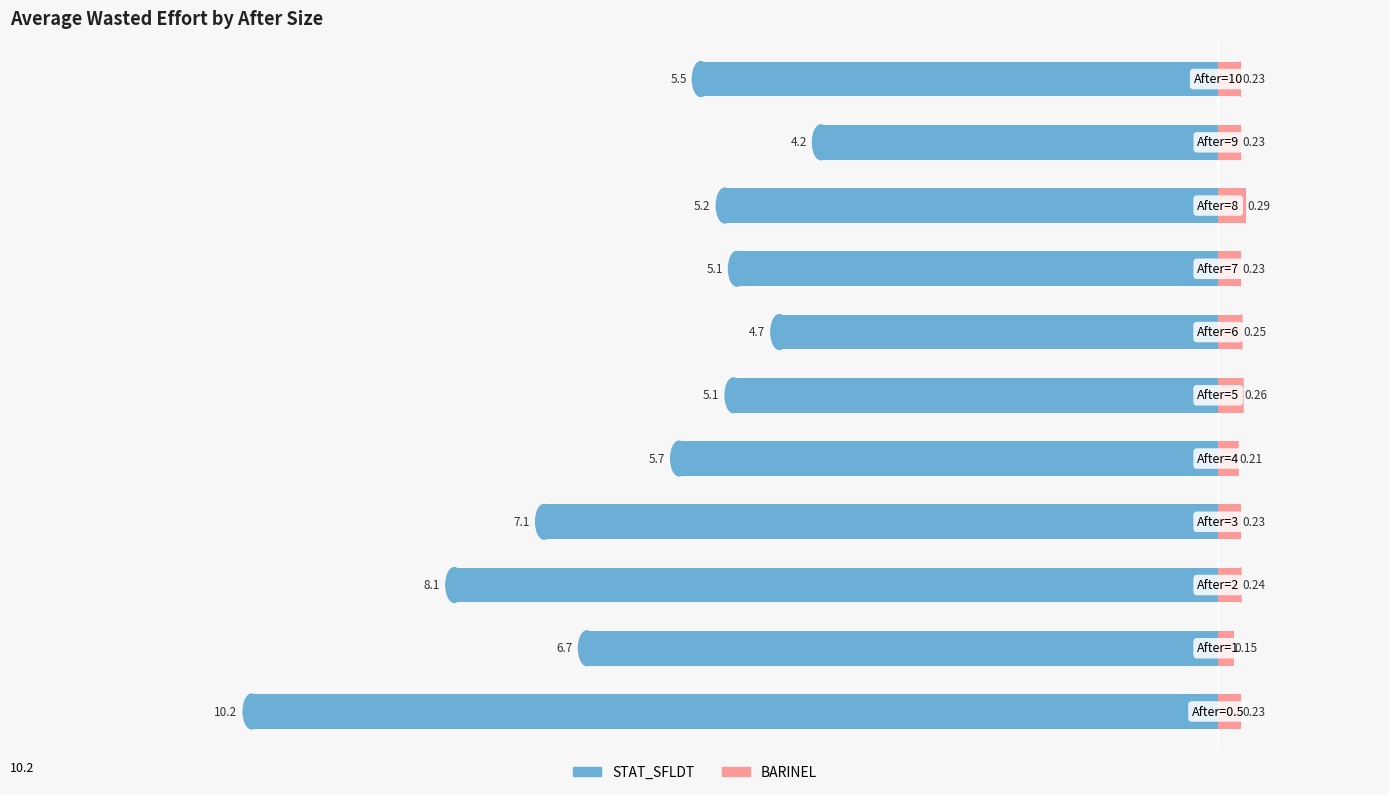

At how many categories does at least one series exceed -9?

11